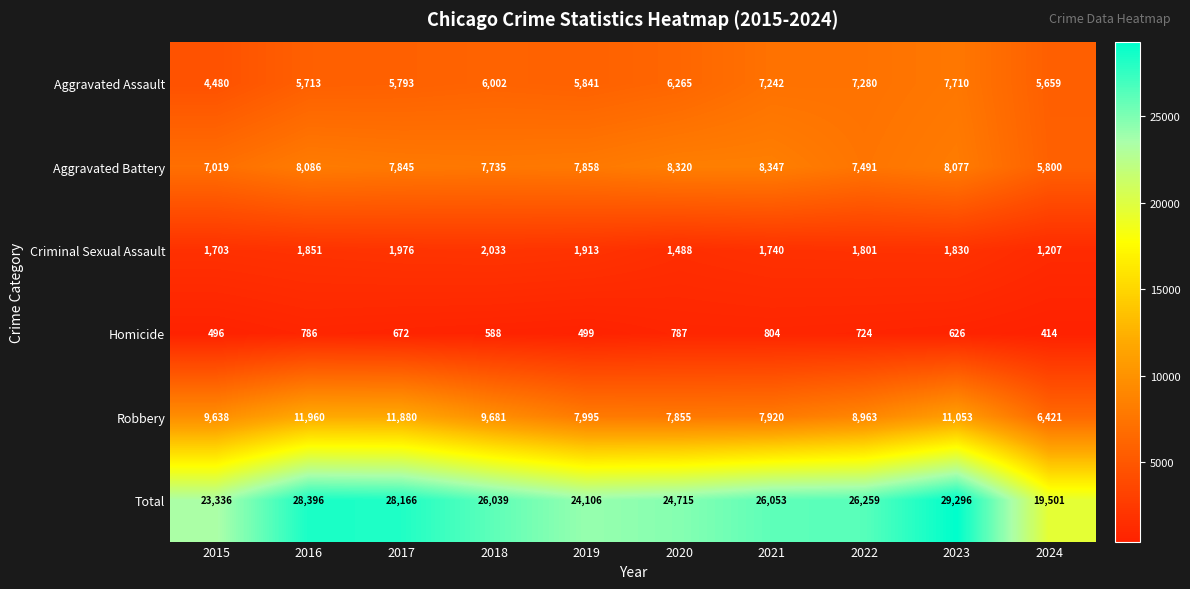

At which label is Homicide closest to 609?

2023